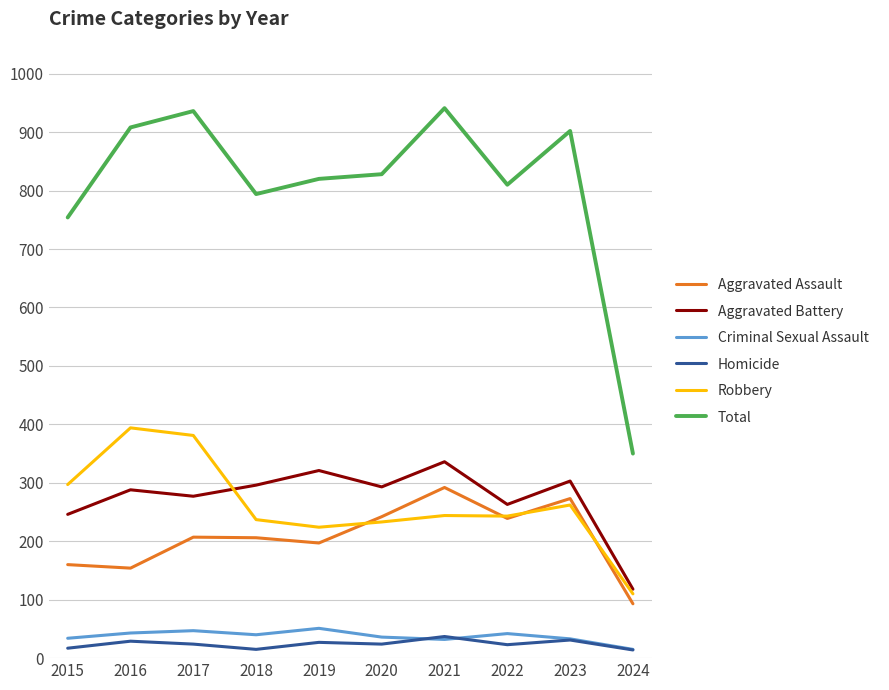

Is it true that Aggravated Battery equals 115 at 2023?

False